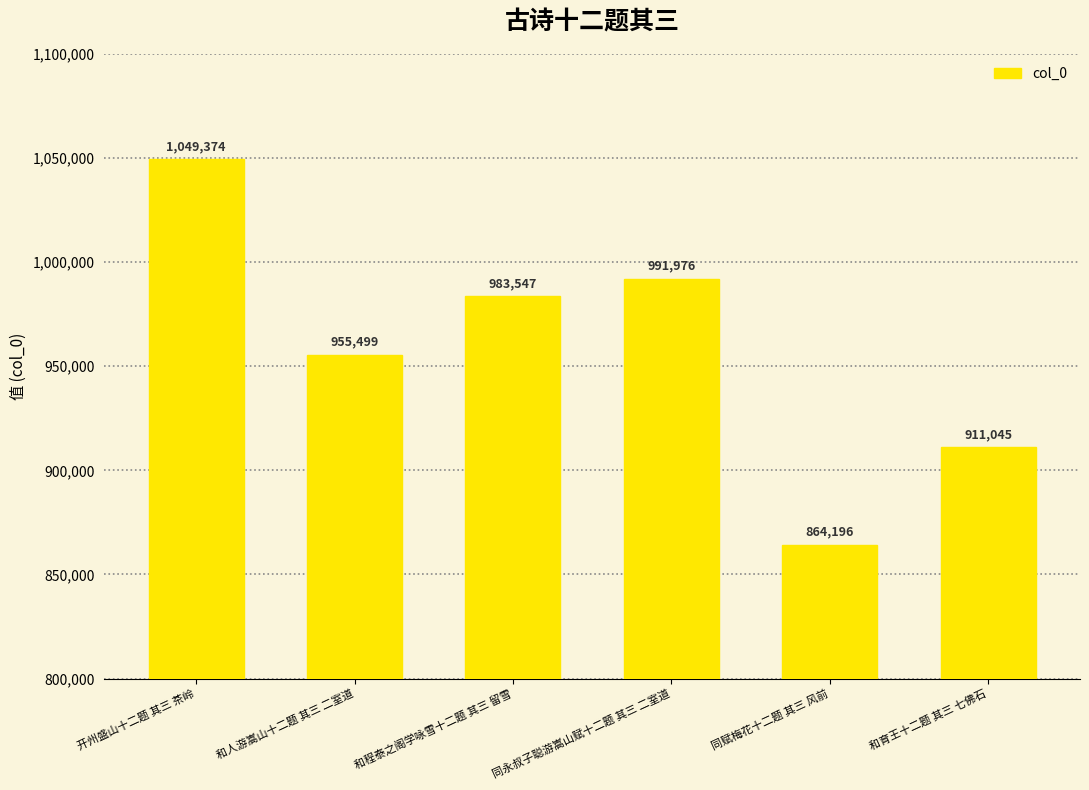

What is the greatest value displayed?

1049374